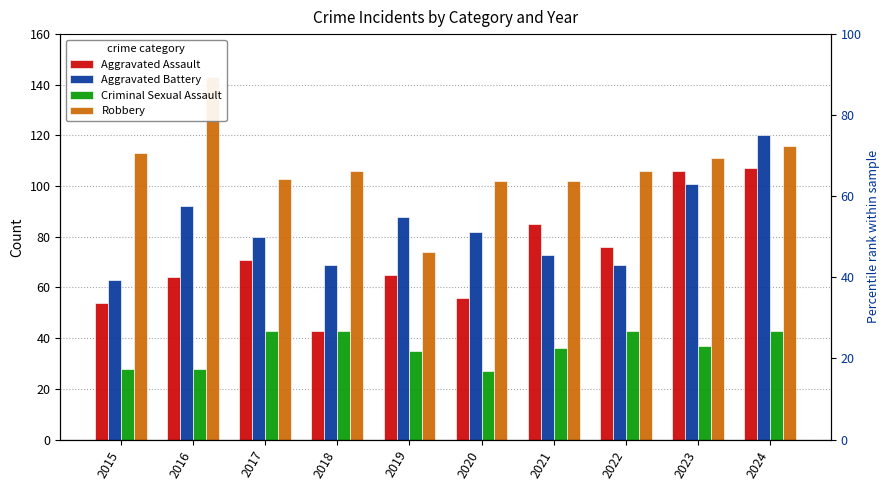

The value of Criminal Sexual Assault at 2018 is 24. True or false?

False